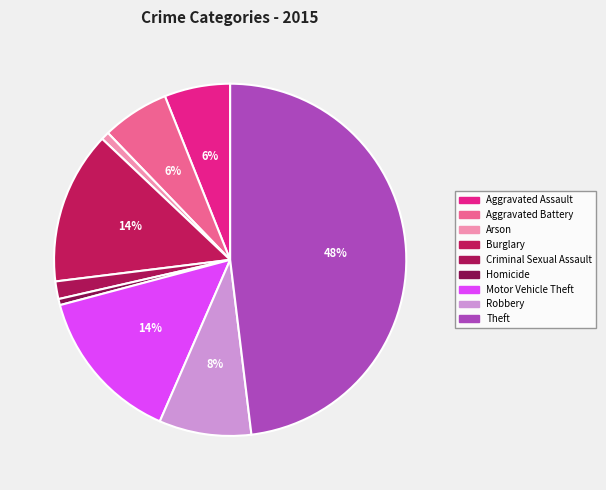

How many segments does this pie chart have?

9